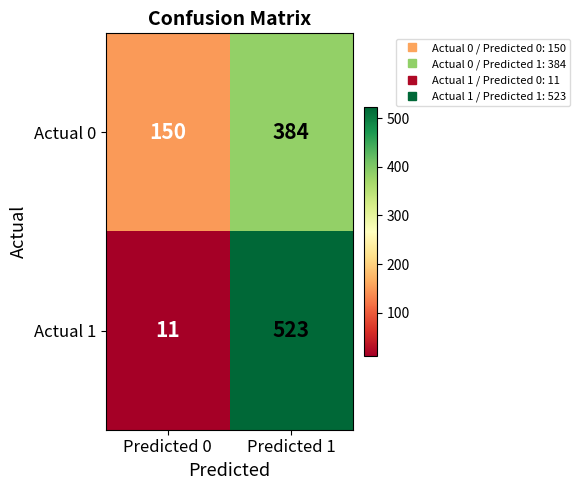

Reading right to left, extract all data points from this chart.

Actual 0: Predicted 1=384	Predicted 0=150
Actual 1: Predicted 1=523	Predicted 0=11